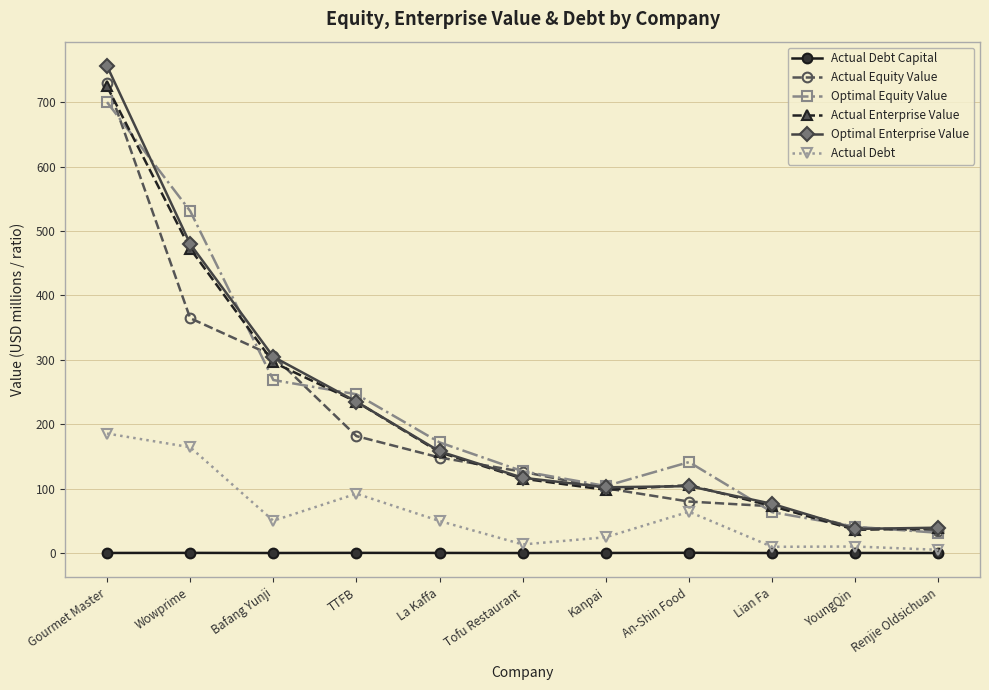

Between Lian Fa and YoungQin, which series saw the biggest shift?

Optimal Enterprise Value